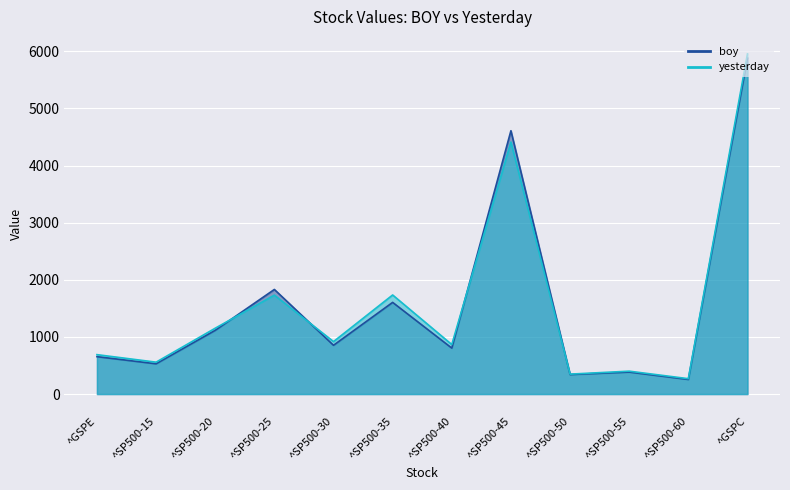

What is the difference between the highest and lowest values at ^GSPC?

72.9